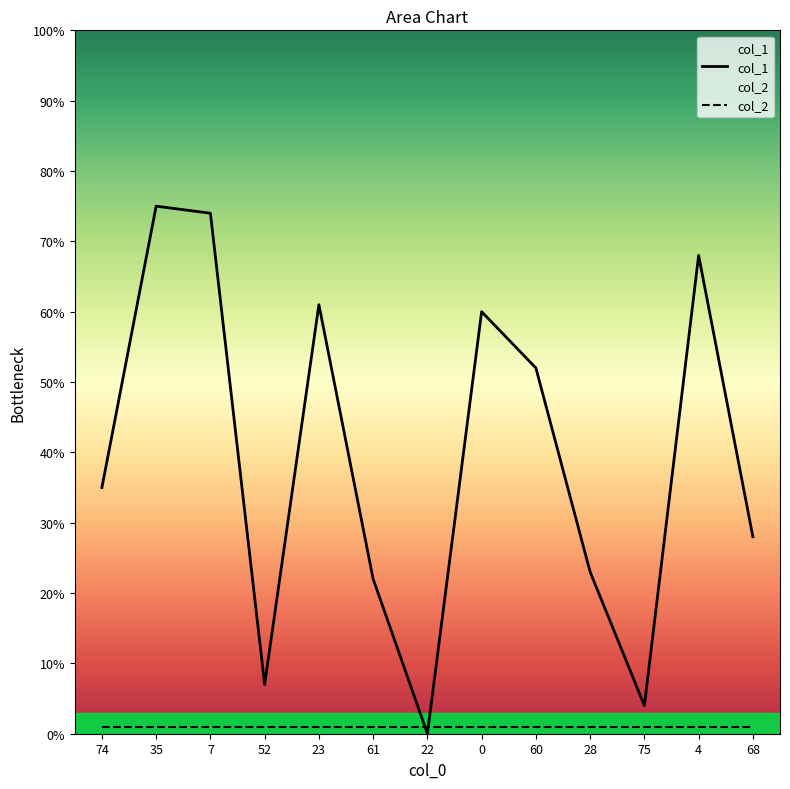

List the labels in order of col_1 value, smallest first.

22, 75, 52, 61, 28, 68, 74, 60, 0, 23, 4, 7, 35